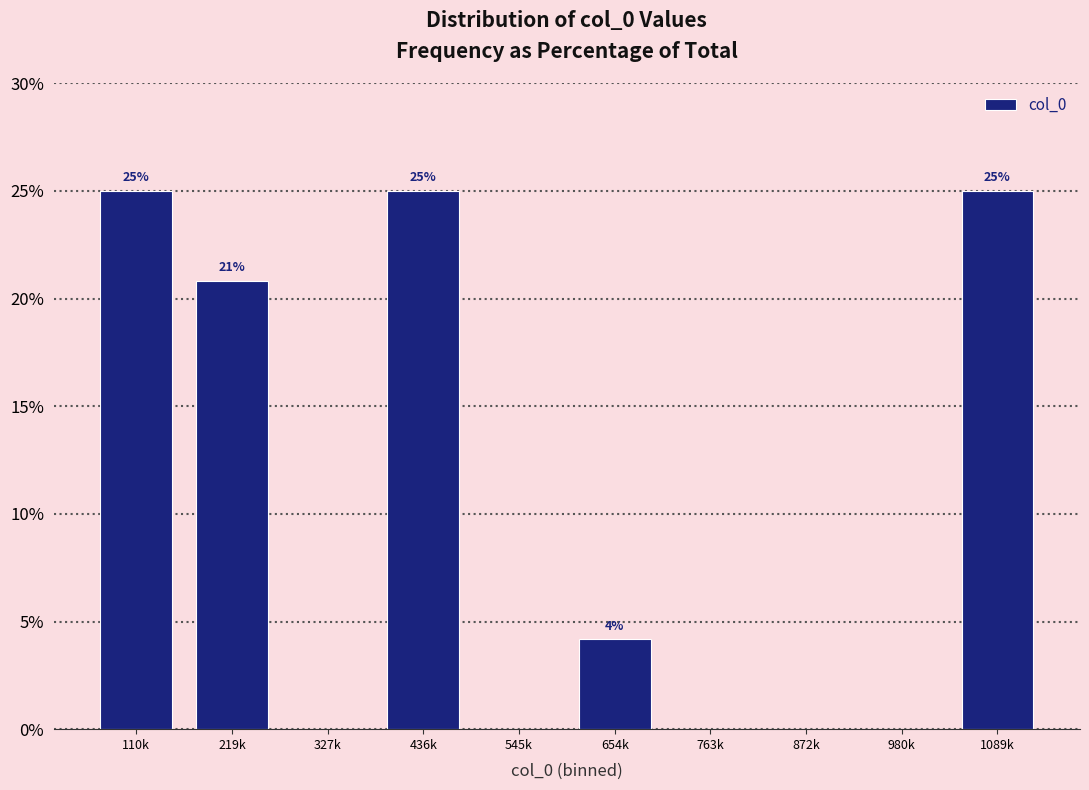

True or false: the data shows 25.0 at 110k.

True